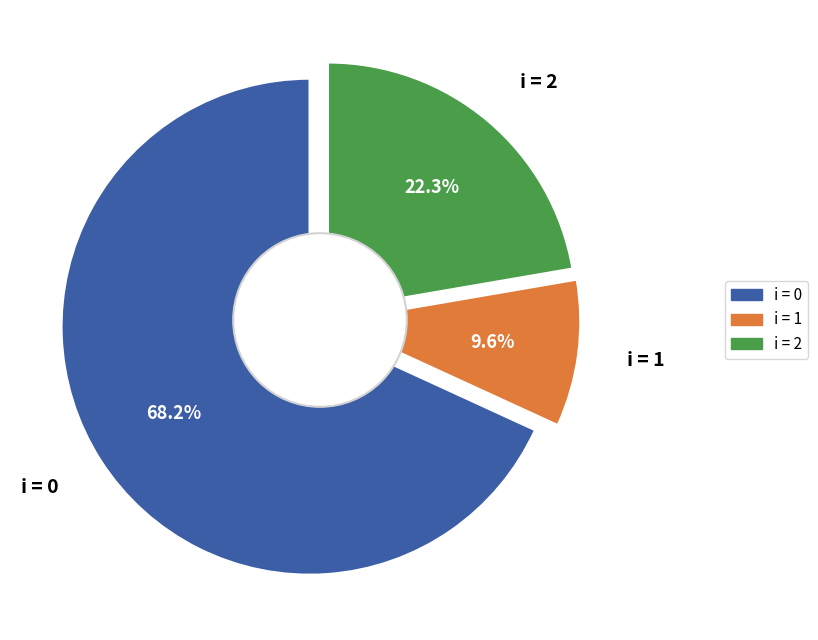

Does 2_0 represent more than half of the total?

No